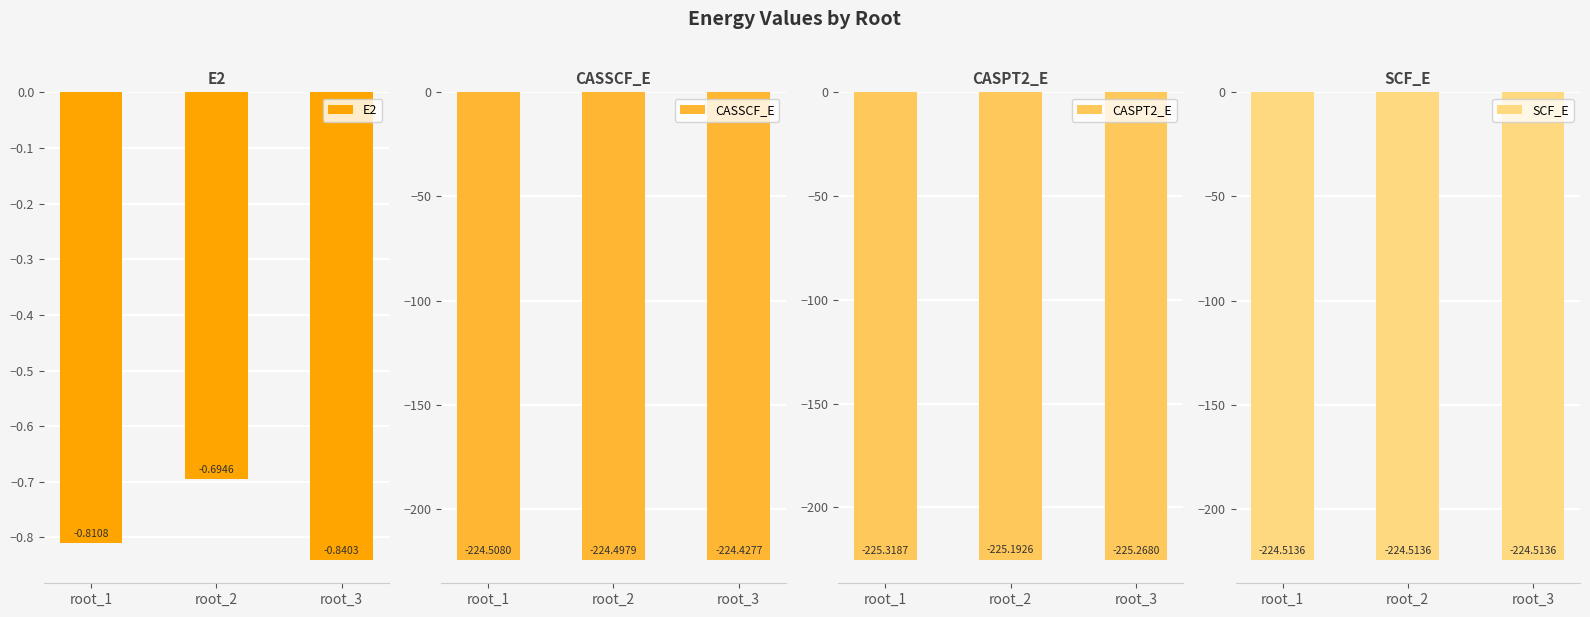

Rank the series at root_3 from highest to lowest value.

E2, CASSCF_E, SCF_E, CASPT2_E